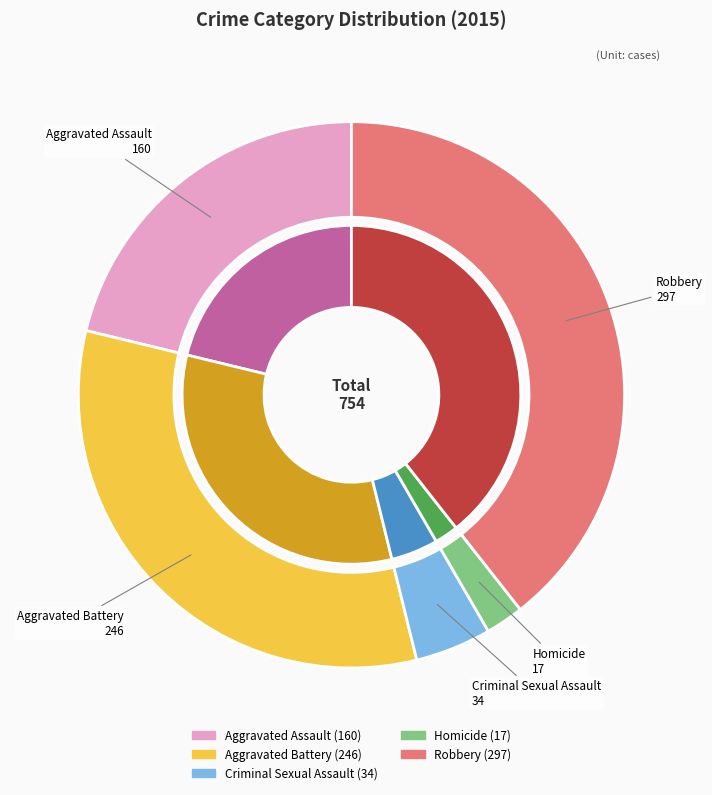

To the nearest percent, what portion does Aggravated Battery represent?

33%